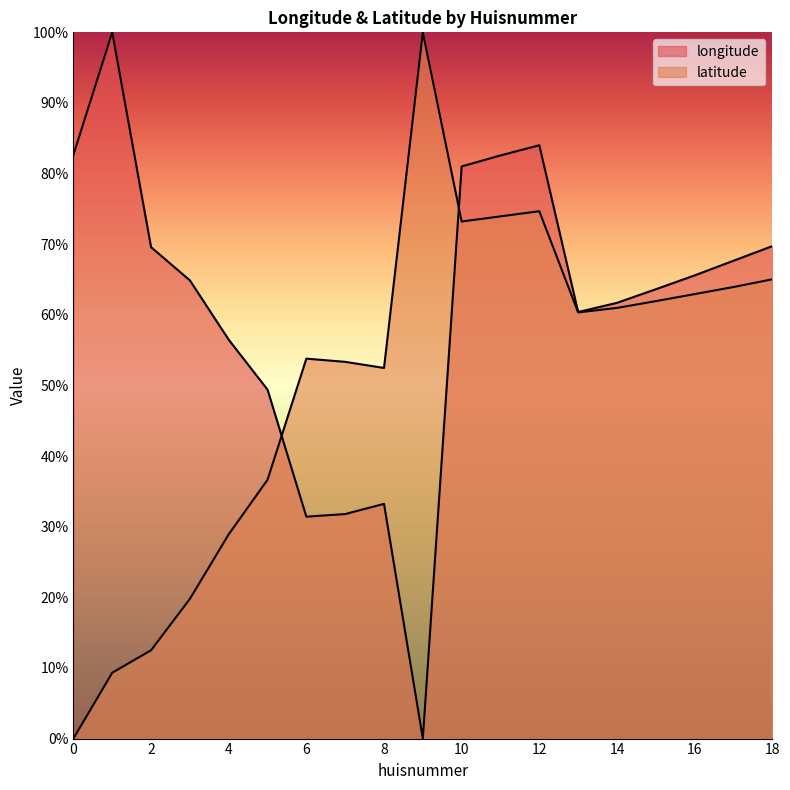

Reading left to right, what are all the values shown in this chart?

longitude: 0.8	1.0	0.7	0.6	0.6	0.5	0.3	0.3	0.3	0.0	0.8	0.8	0.8	0.6	0.6	0.6	0.7	0.7	0.7
latitude: 0.0	0.1	0.1	0.2	0.3	0.4	0.5	0.5	0.5	1.0	0.7	0.7	0.7	0.6	0.6	0.6	0.6	0.6	0.7